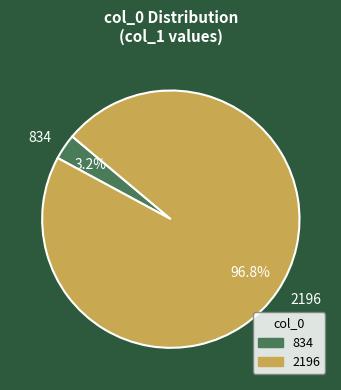

Which category has the smallest portion of the pie?

834